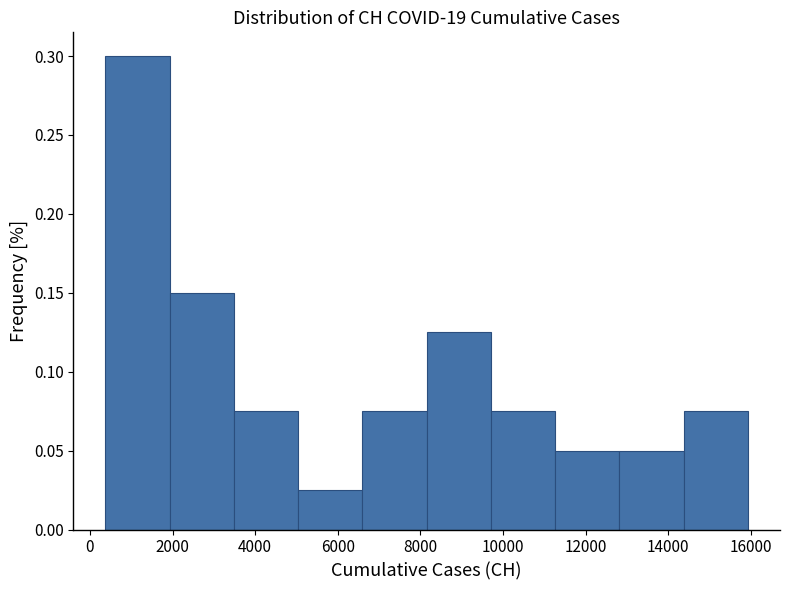

Reading left to right, list every bar in this chart as the range it spans on the x-axis followed by its height. Neither the bar edges nor the heights are printed on the chart, so give them approximately, as read against the axes.

400 to 2000: 0.300
2000 to 3400: 0.150
3400 to 5000: 0.075
5000 to 6600: 0.025
6600 to 8200: 0.075
8200 to 9800: 0.125
9800 to 11200: 0.075
11200 to 12800: 0.050
12800 to 14400: 0.050
14400 to 16000: 0.075